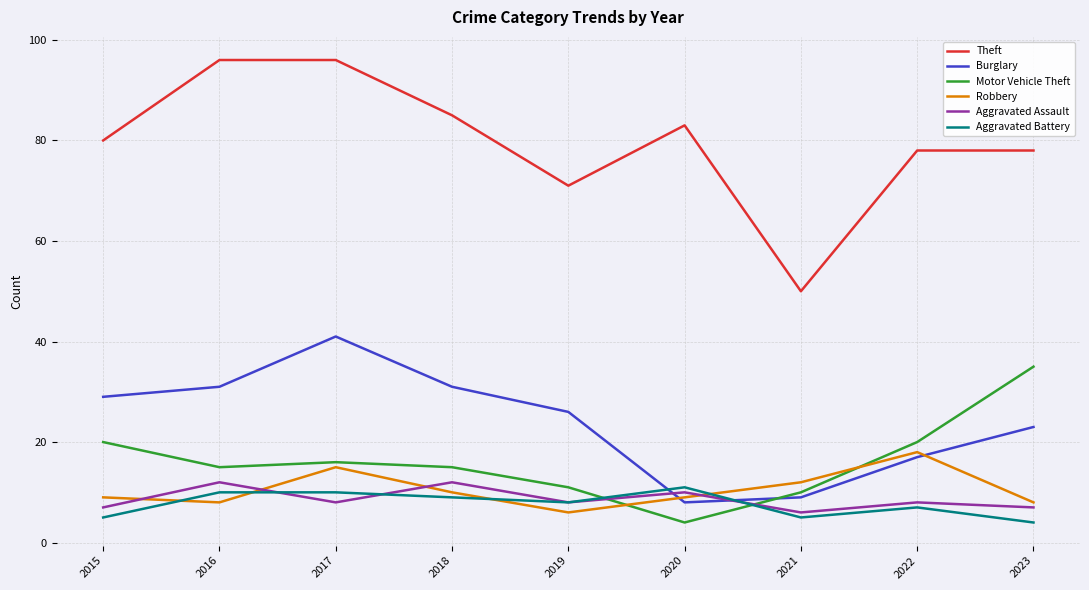

How many categories are shown in the chart?

9